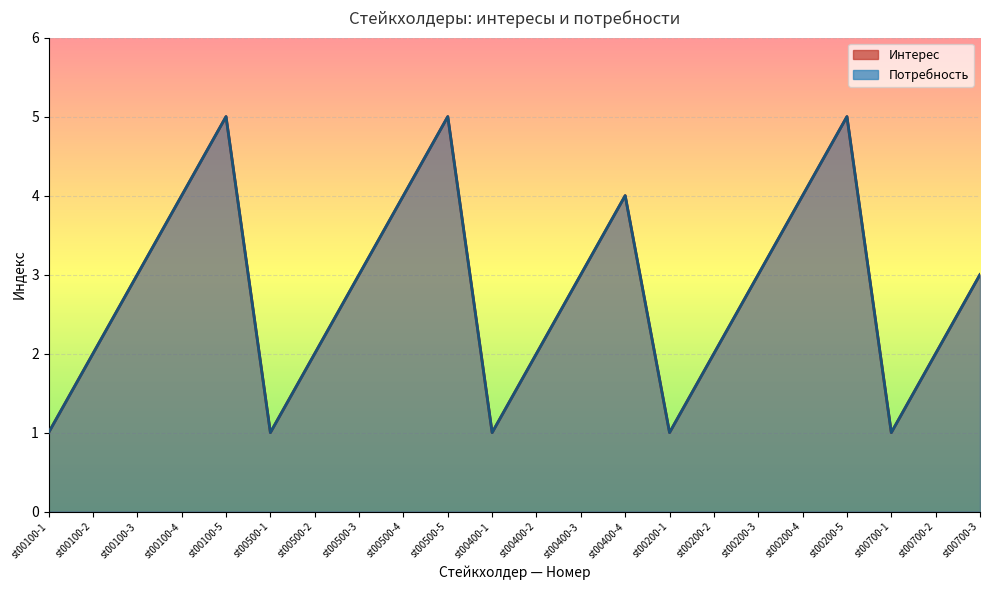

Reading left to right, list all the values displayed in this chart.

Интерес: 1	2	3	4	5	1	2	3	4	5	1	2	3	4	1	2	3	4	5	1	2	3
Потребность: 1	2	3	4	5	1	2	3	4	5	1	2	3	4	1	2	3	4	5	1	2	3